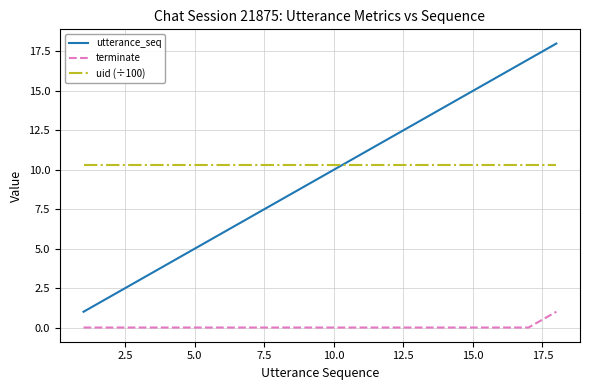

Which series has the widest spread of values?

utterance_seq